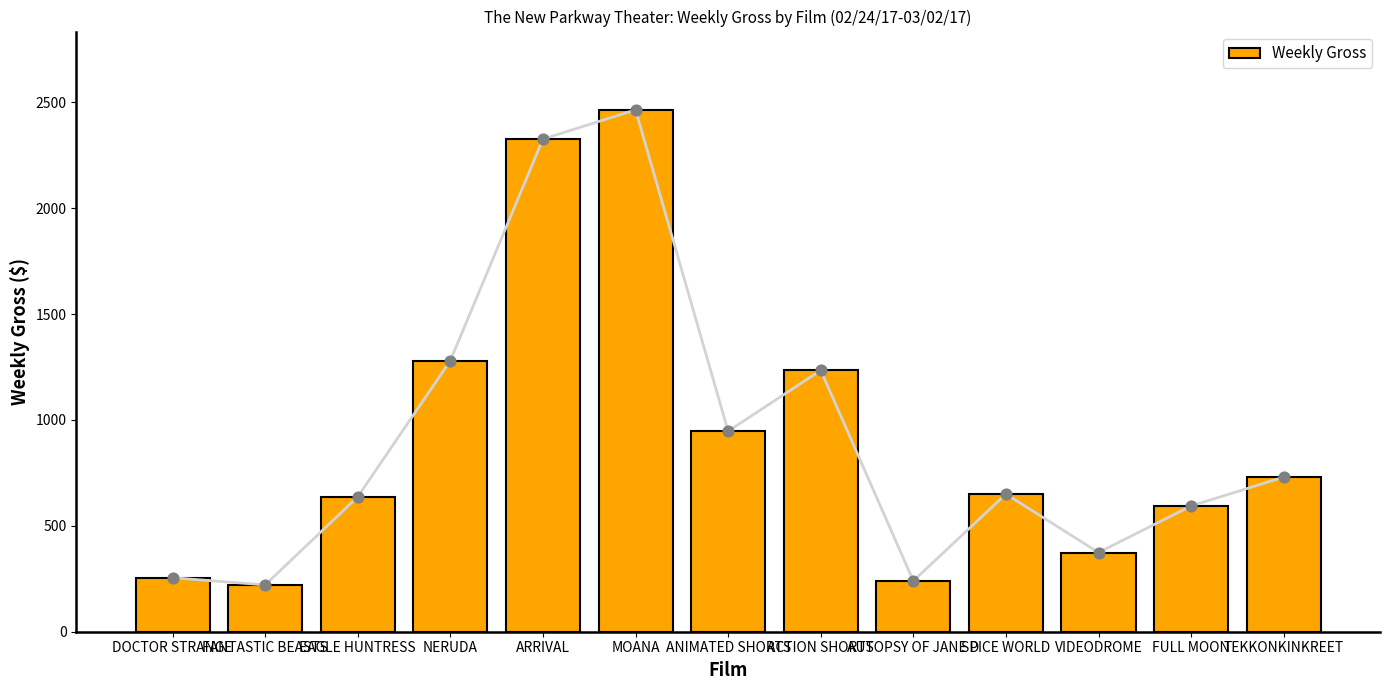

What is the change in value from SPICE WORLD to FULL MOON?

-56